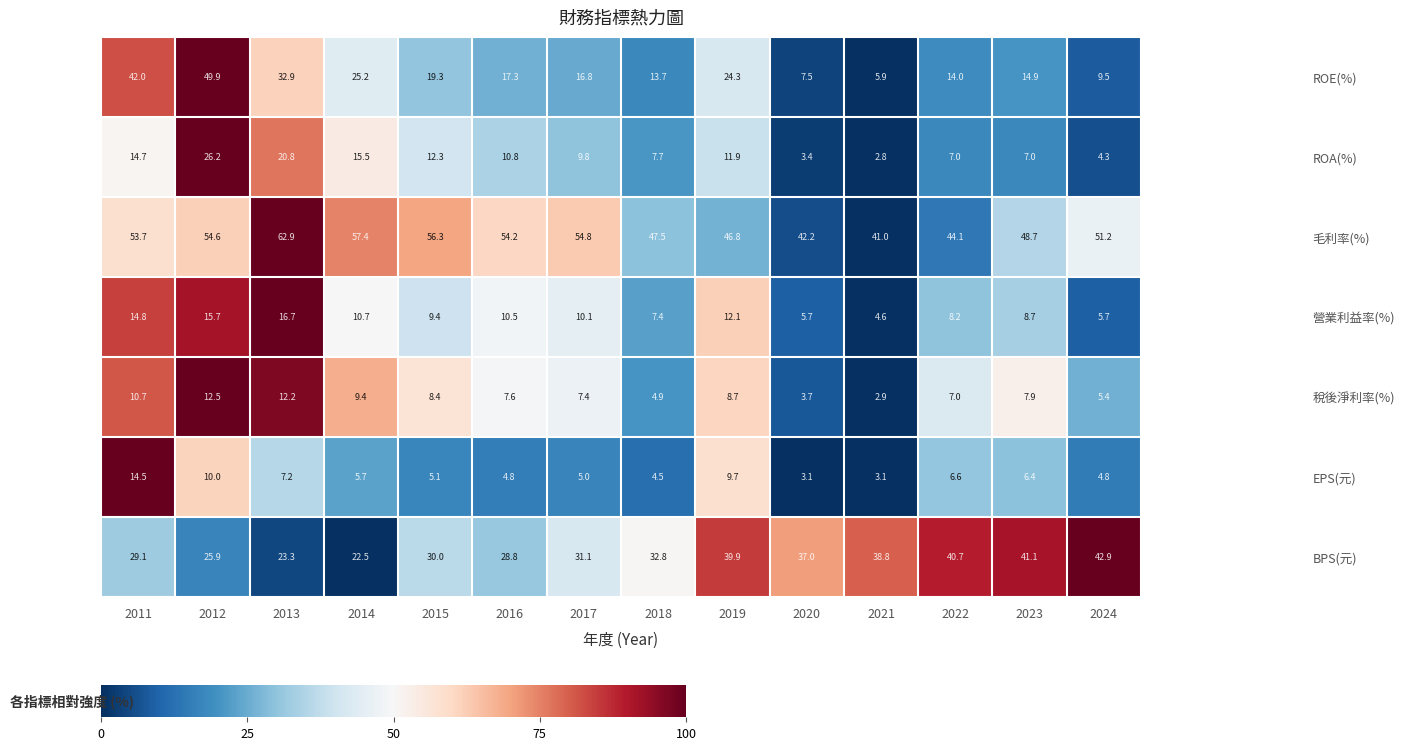

Which series has the widest spread of values?

ROE(%)